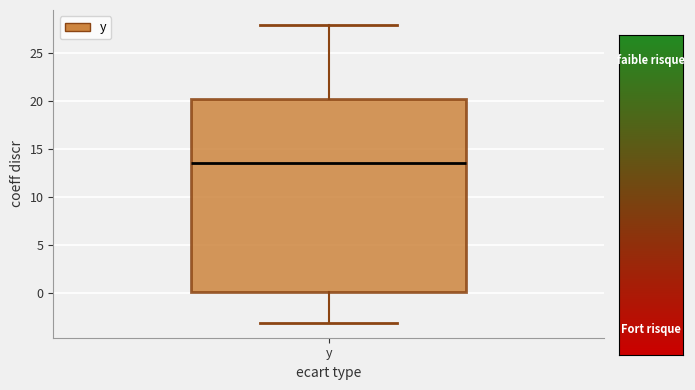

Where does the upper whisker of the box for y end on the y-axis? The values are not printed on the chart, so give them approximately, as read against the axis.

28.0